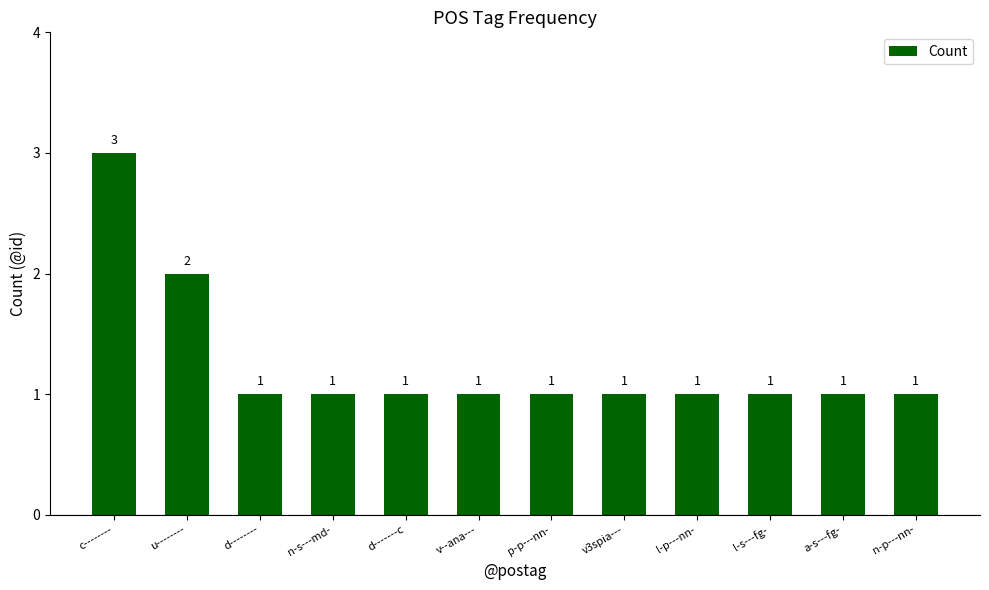

Which category has the highest value across all series?

c--------